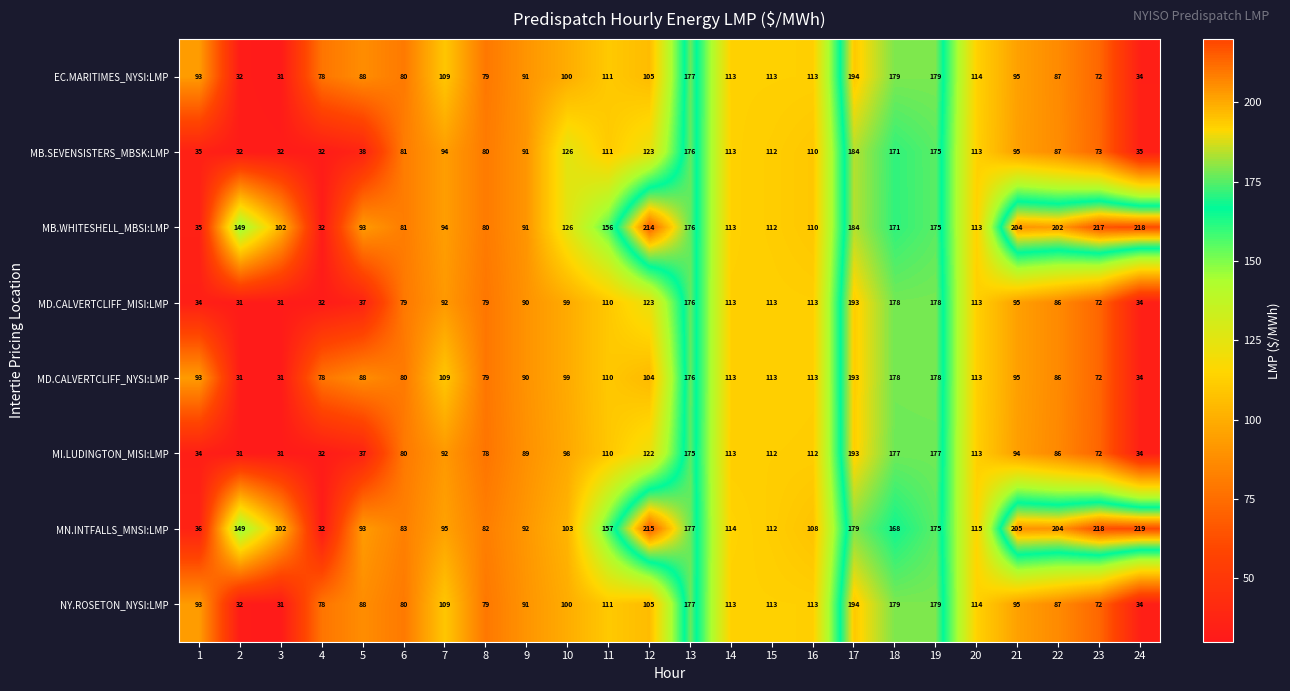

What is the difference between the highest and lowest values at 21?

111